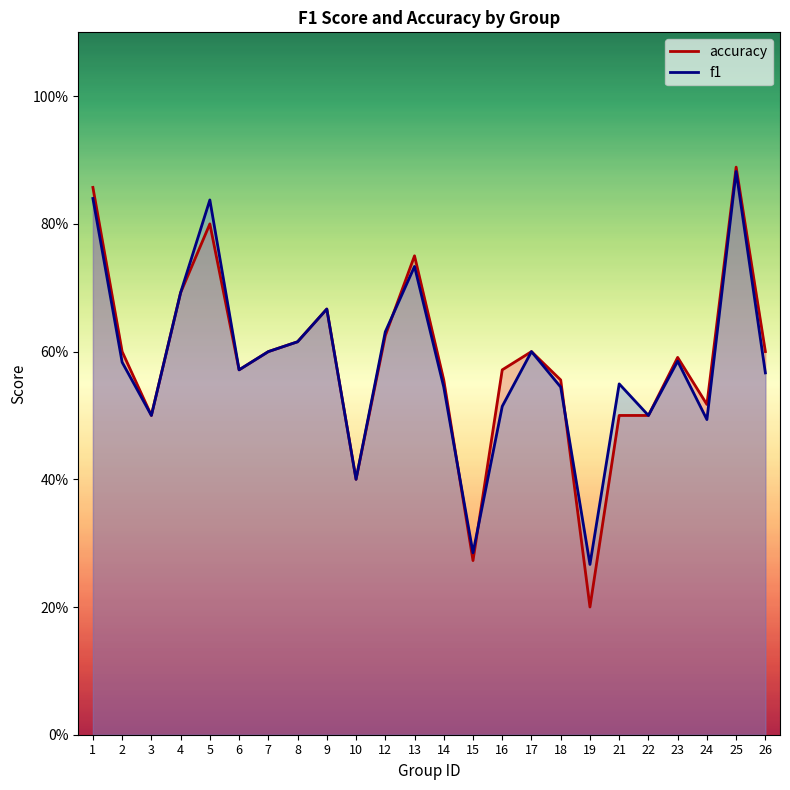

Rank the series by their maximum value, from lowest to highest.

f1, accuracy